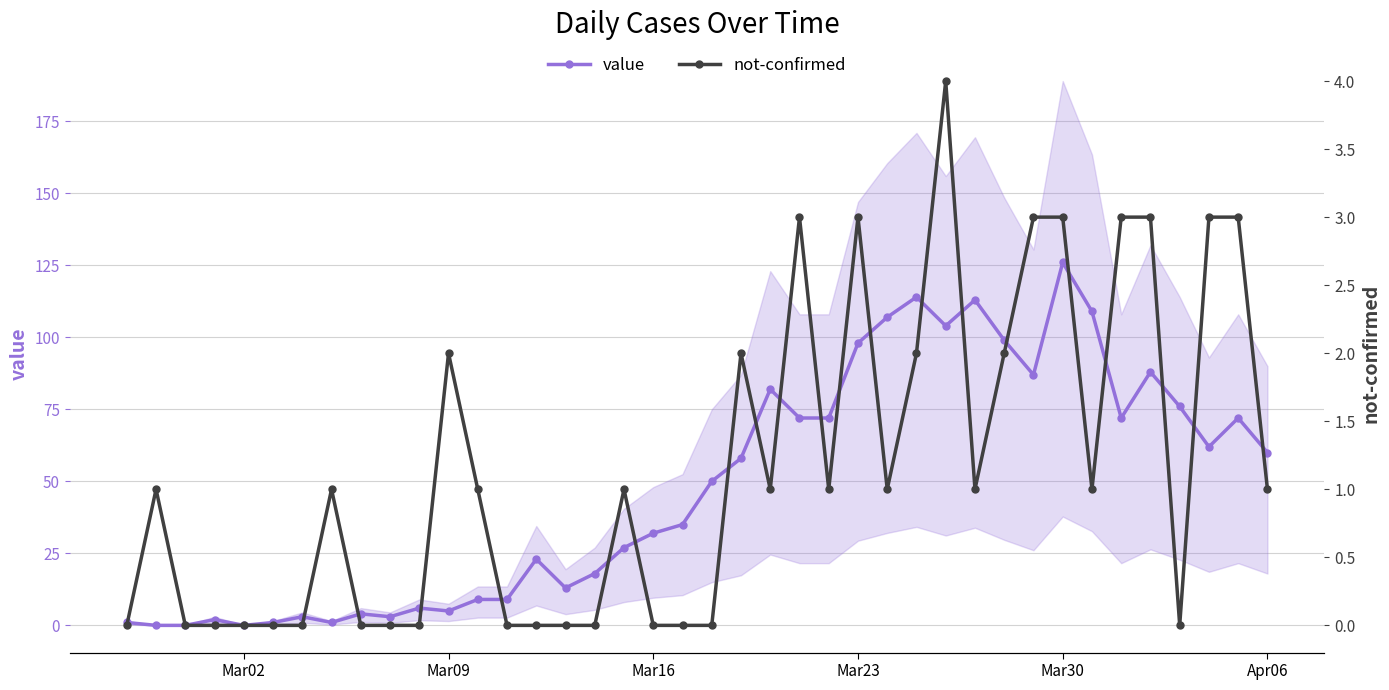

True or false: value has more than 0 interior local peaks.

True